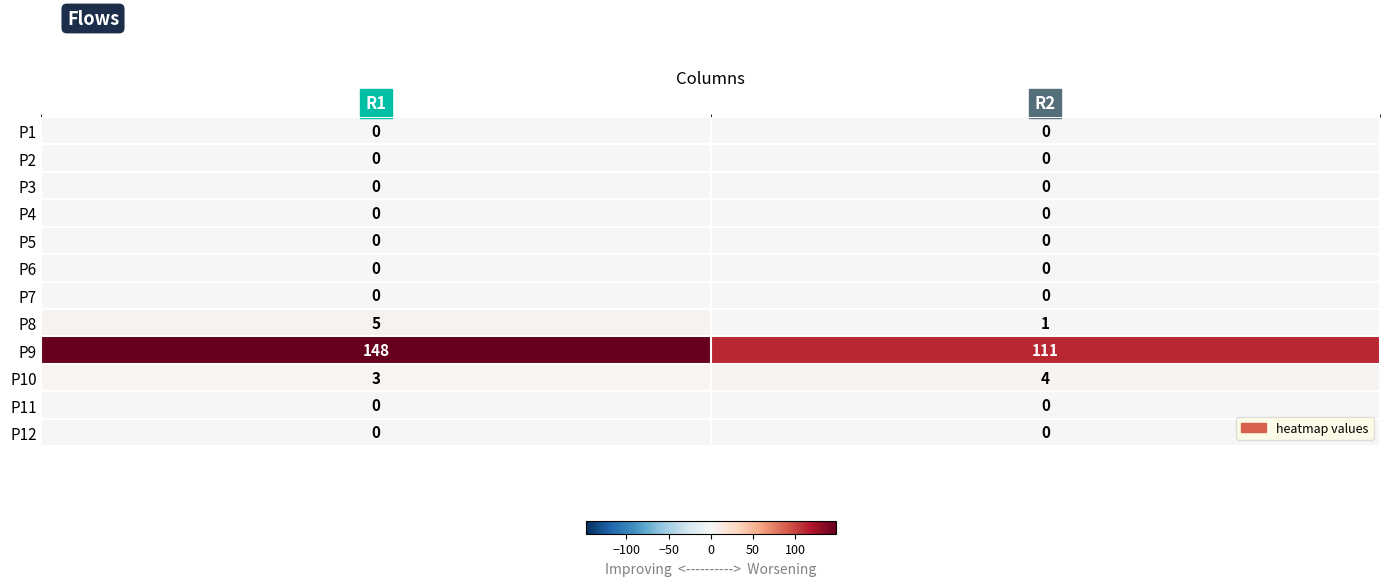

What is the greatest value displayed?

148